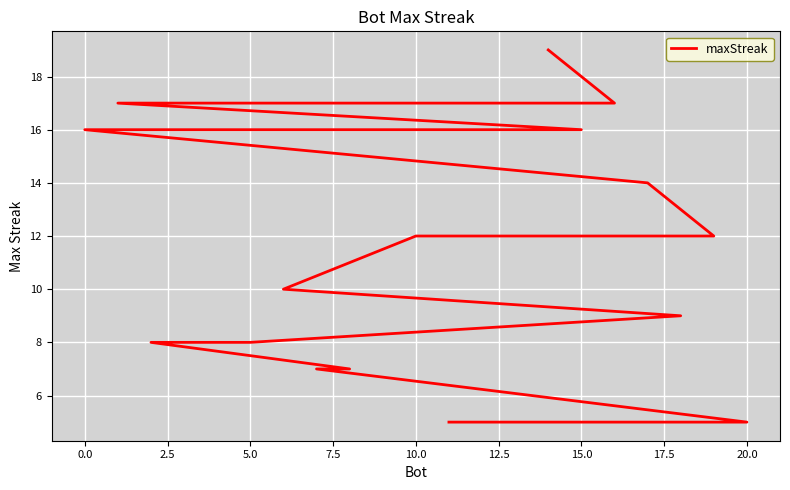

The chart shows a value of 9 at 15.0. True or false?

False